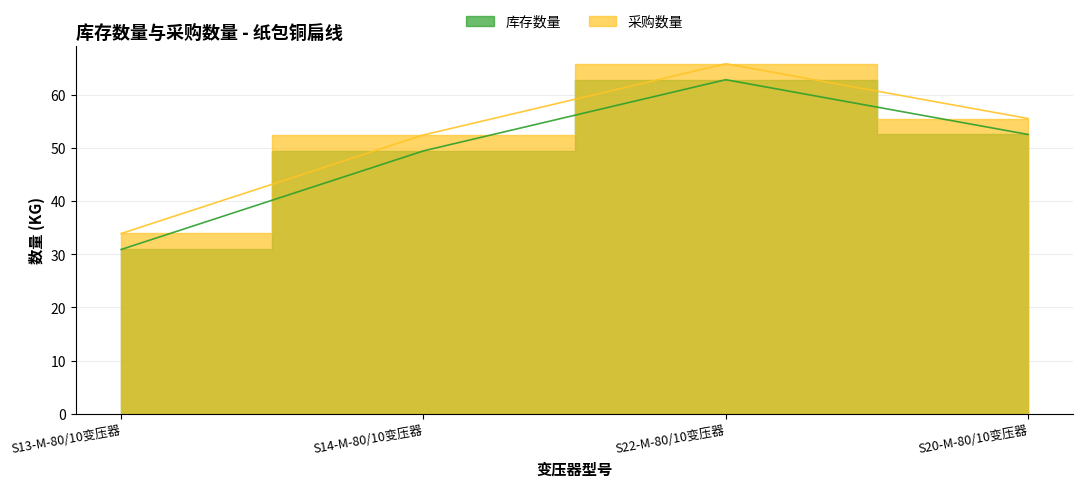

Does the chart have visible grid lines?

Yes